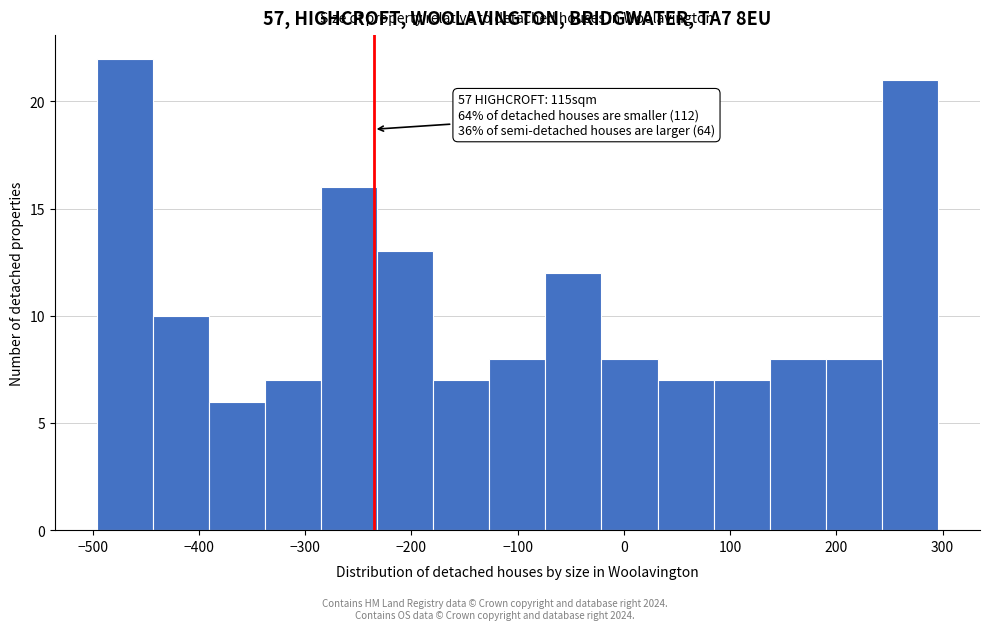

Which range on the x-axis has the tallest bar?

-500 to -440